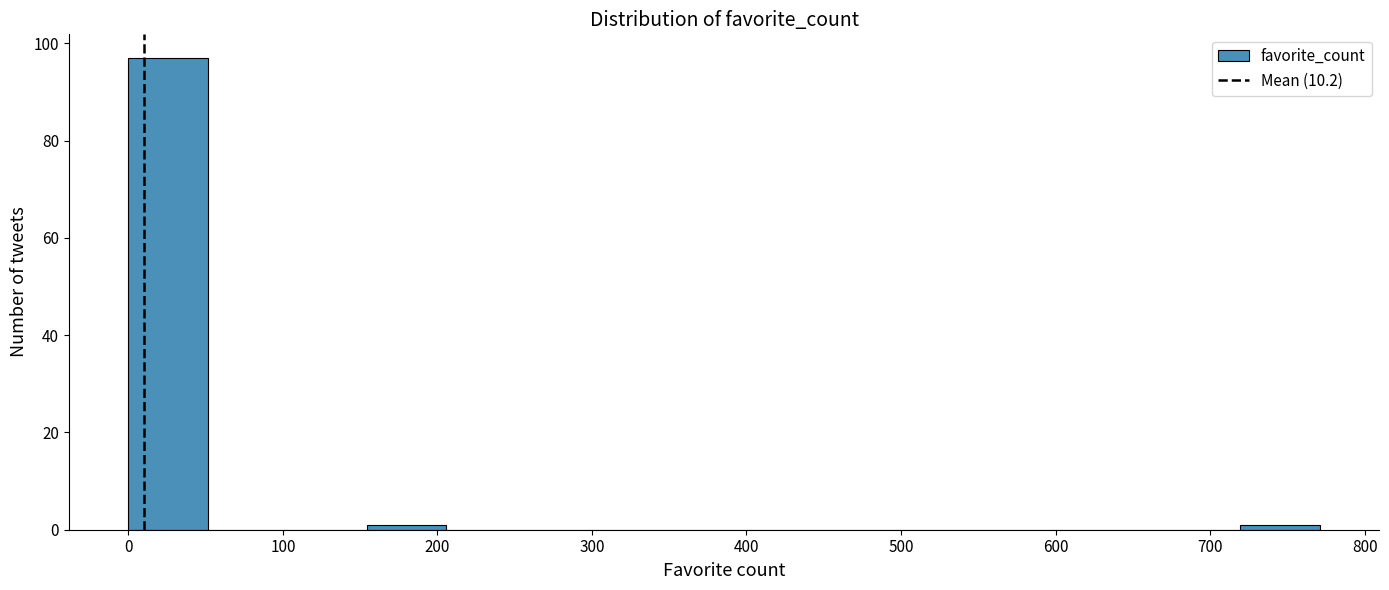

What is the height of the bar covering 0 to 50 on the x-axis? Neither the bar edges nor the heights are printed on the chart, so give them approximately, as read against the axes.

98